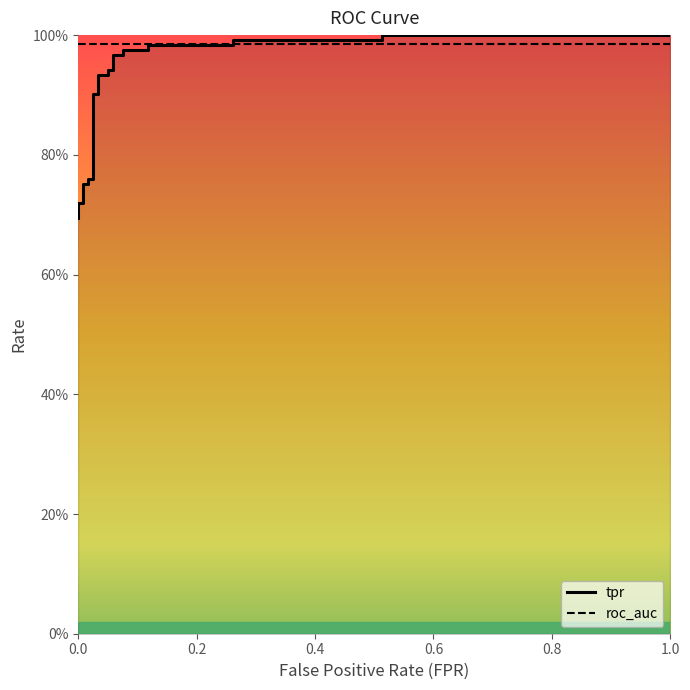

The roc_auc series shows 0.4 at 0.0. True or false?

False